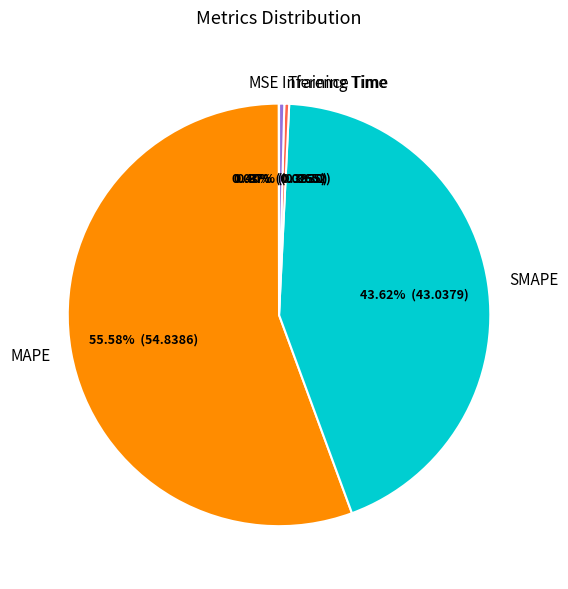

What is the total percentage of MAPE and Inference Time?

56.0%